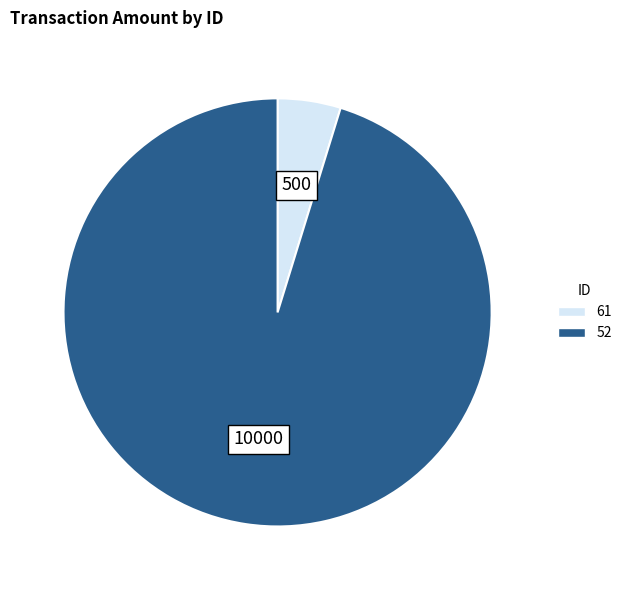

Count the number of slices in the pie.

2